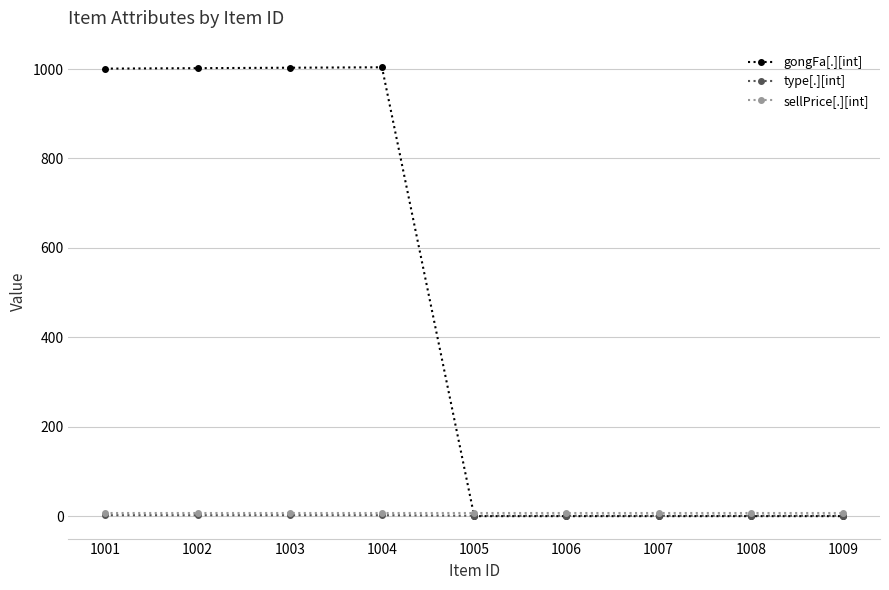

What is the total value across all series at 1001?

1011